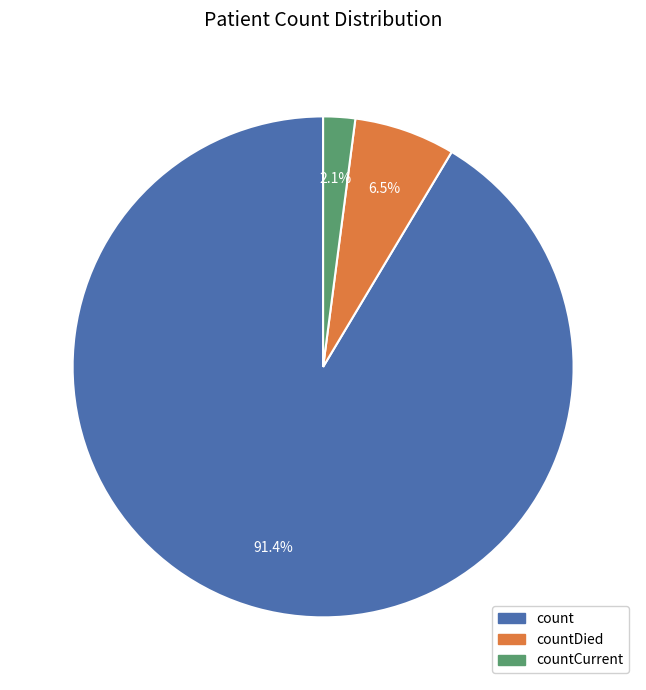

Which category has the biggest portion of the pie?

count